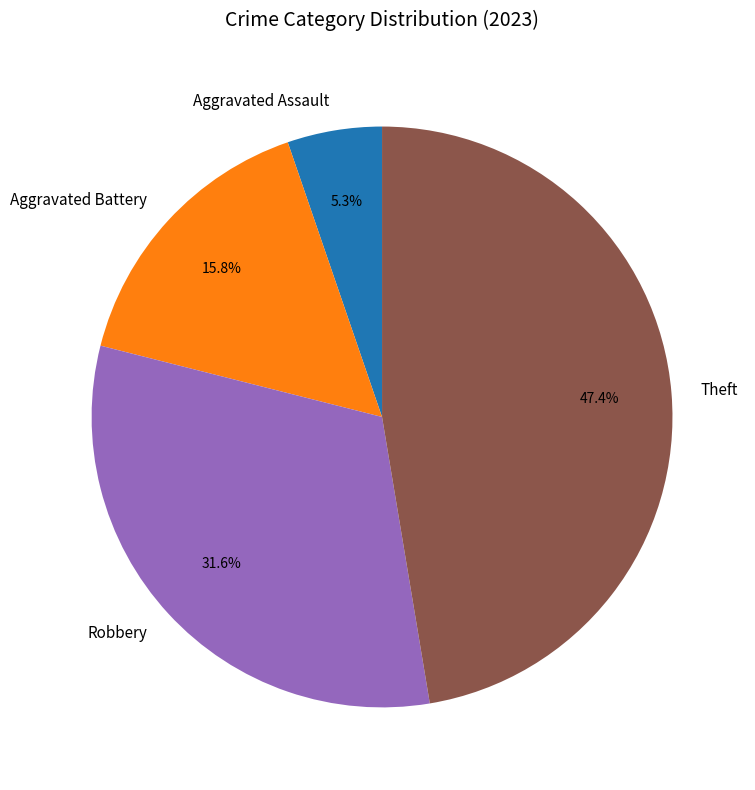

How many slices are in this pie chart?

4